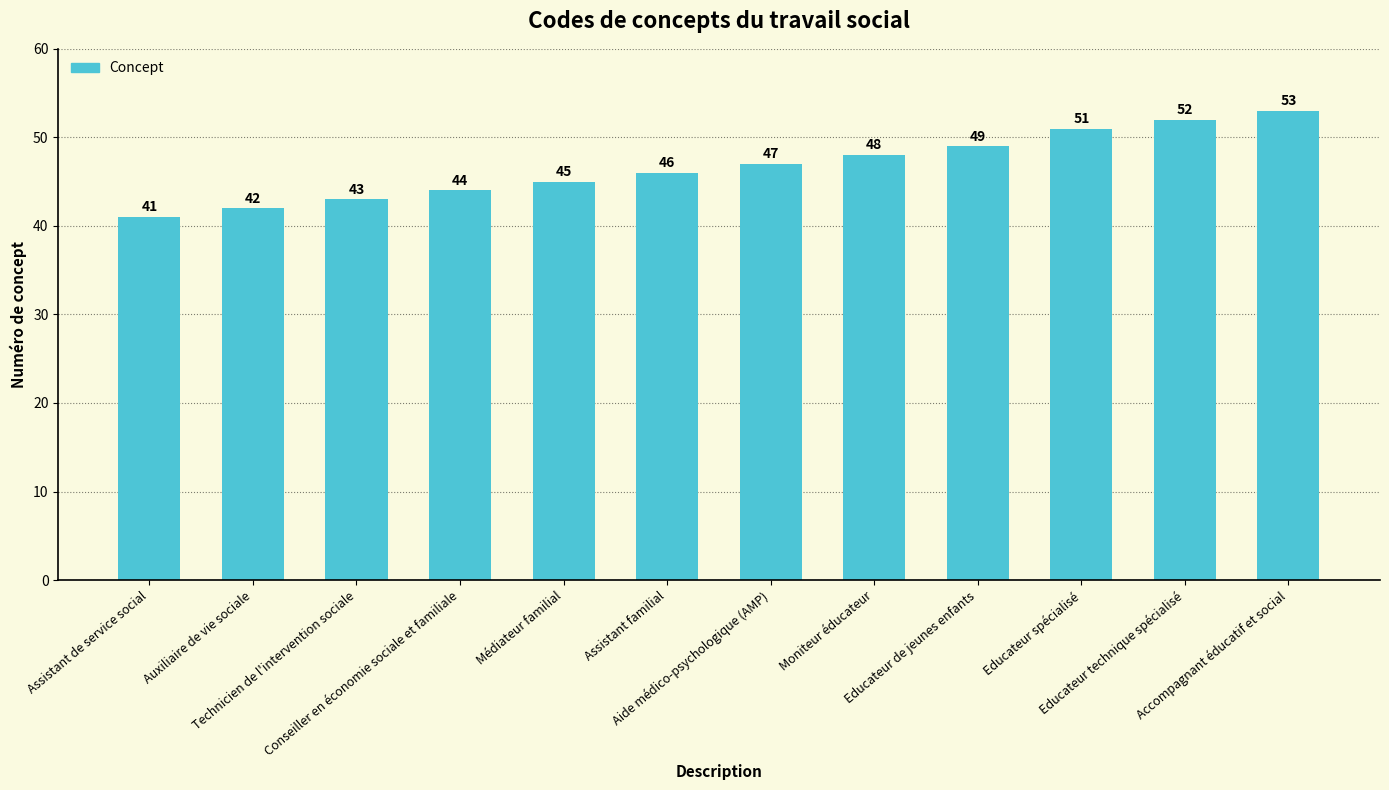

Is it true that the value at Conseiller en économie sociale et familiale is 71?

False